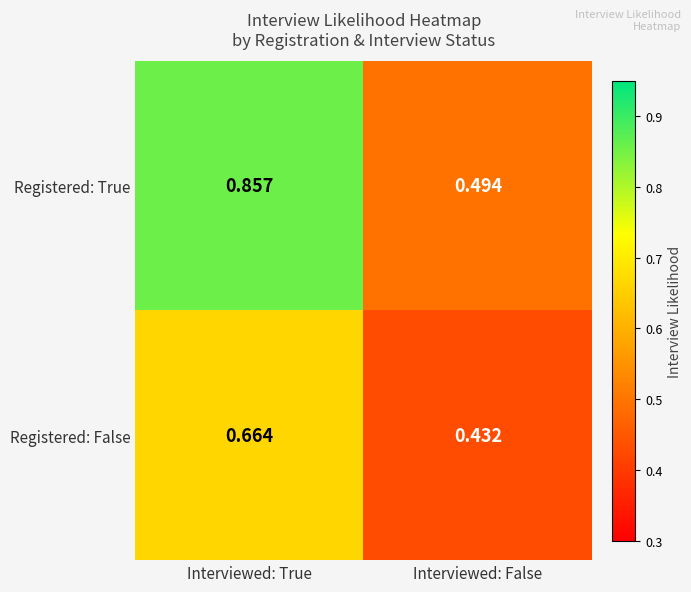

Rank the series by their average value, from lowest to highest.

Registered: False, Registered: True